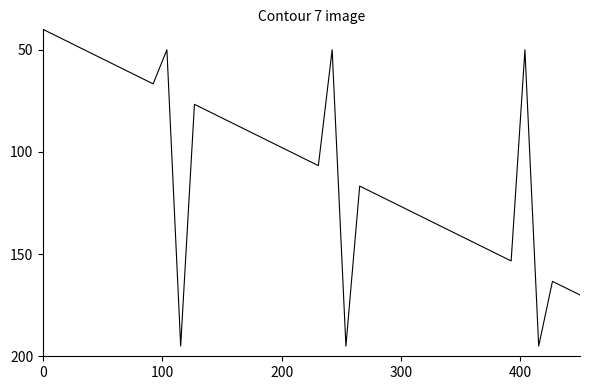

What is the greatest value displayed?

195.0